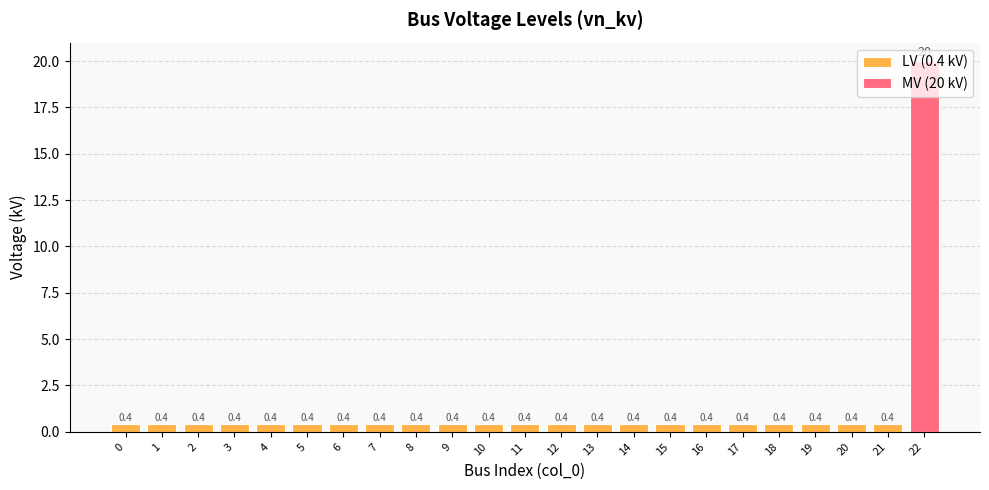

What is the approximate value at 16?

0.4